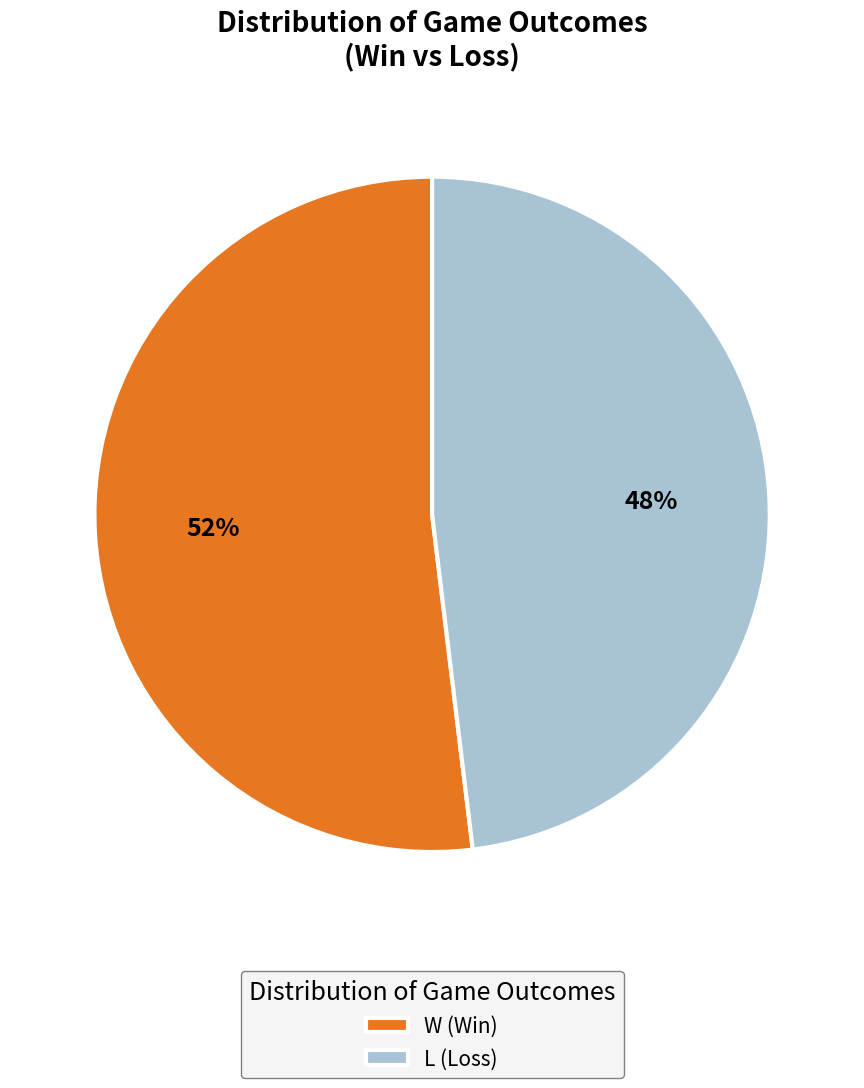

Which category has the biggest portion of the pie?

W